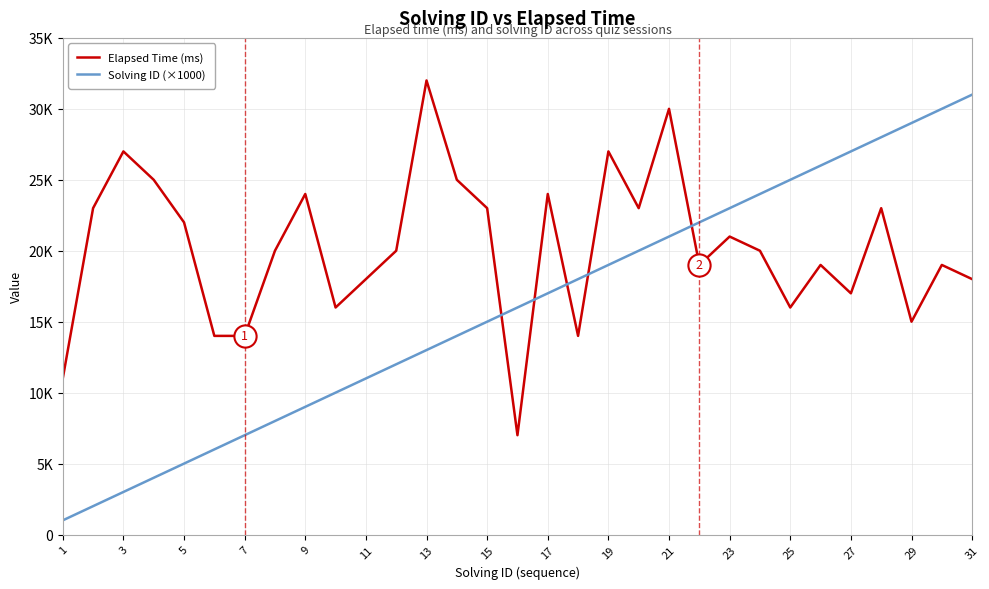

What is the maximum value shown in the chart?

32000